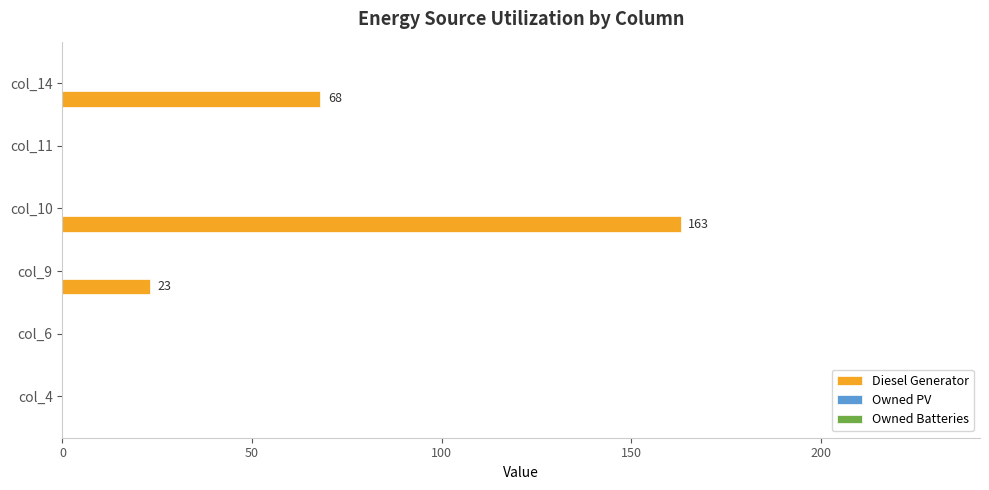

True or false: the data shows 26 at col_14.

False